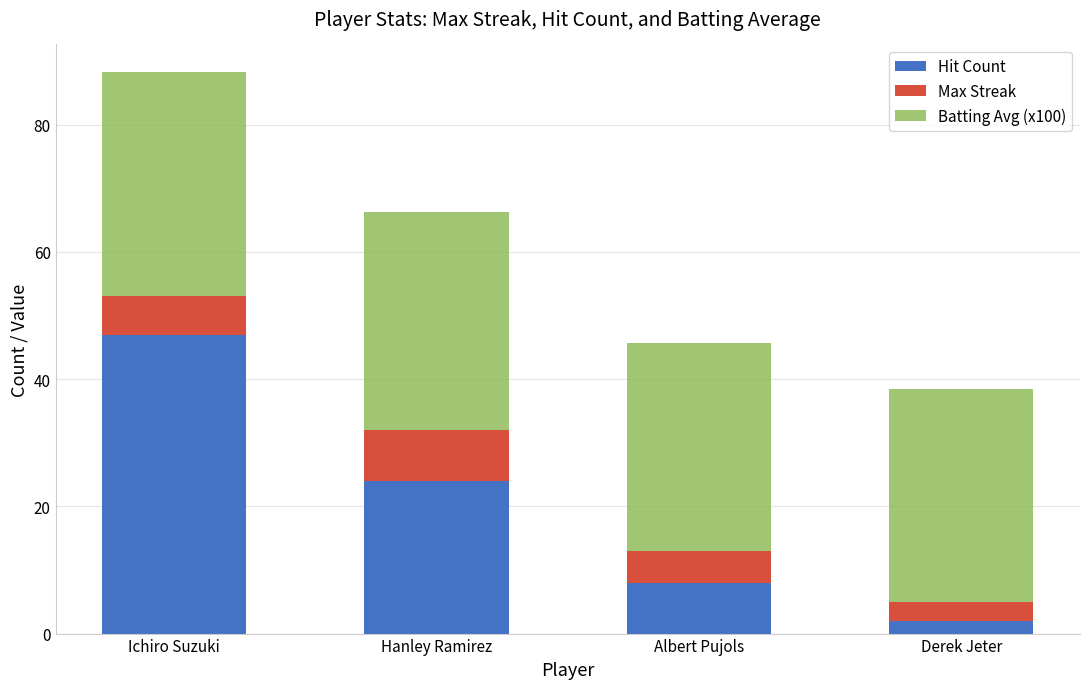

What is the difference between the maximum and second lowest values in the Hit Count series?

39.0